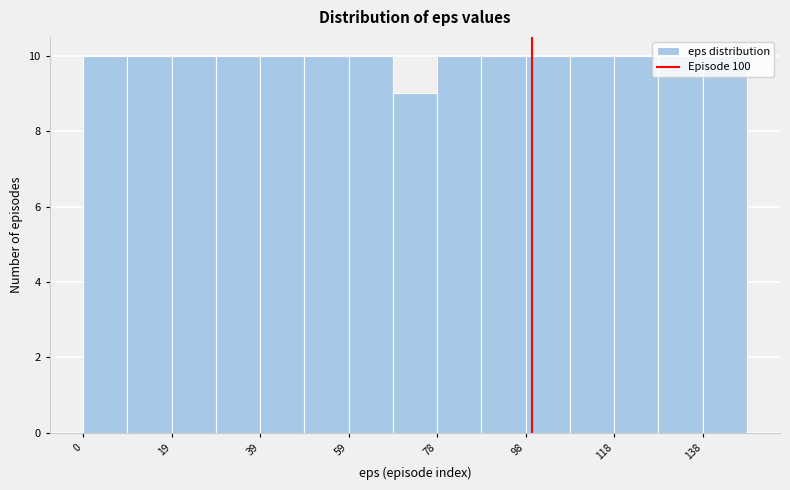

Reading left to right, list every bar in this chart as the range it spans on the x-axis followed by its height. Neither the bar edges nor the heights are printed on the chart, so give them approximately, as read against the axes.

0 to 10: 10
10 to 20: 10
20 to 30: 10
30 to 40: 10
40 to 50: 10
50 to 60: 10
60 to 70: 10
70 to 78: 9
78 to 88: 10
88 to 98: 10
98 to 108: 10
108 to 118: 10
118 to 128: 10
128 to 138: 10
138 to 148: 10